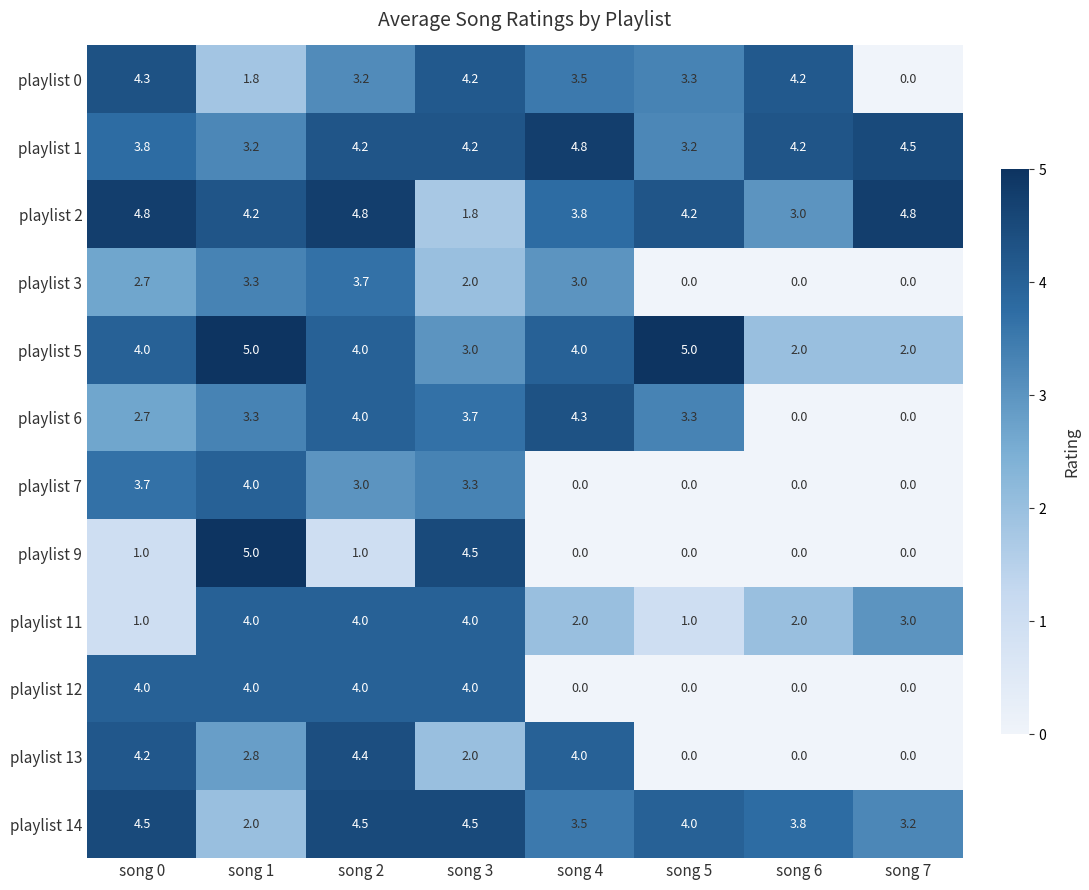

What is the difference between the highest and lowest values at song 3?

2.7